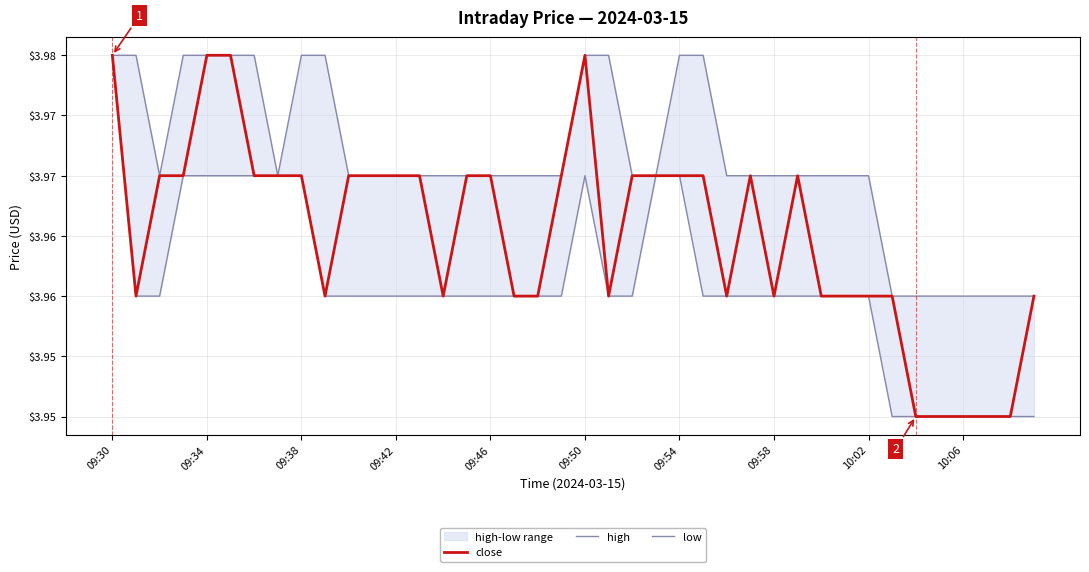

True or false: low and high cross at least once.

False